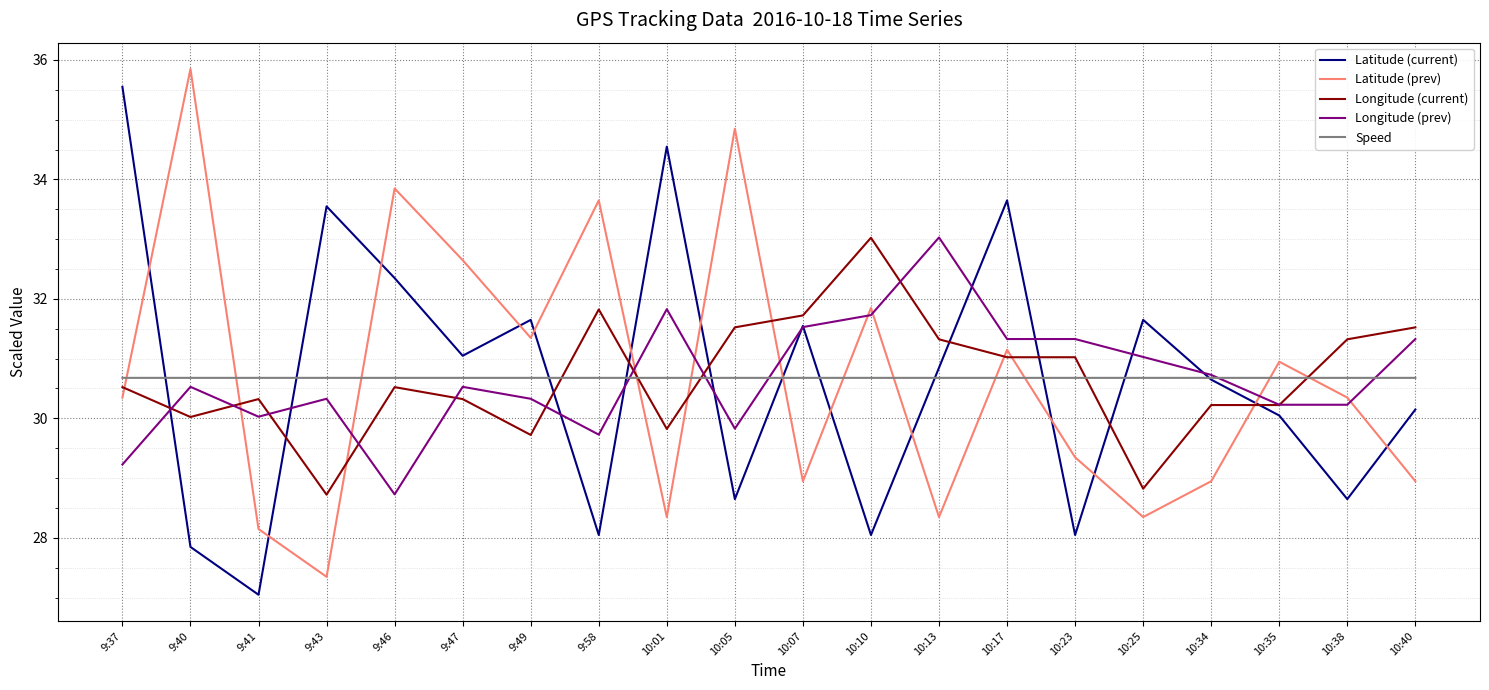

After their last crossing, which series has the higher values: Speed or Latitude (prev)?

Speed